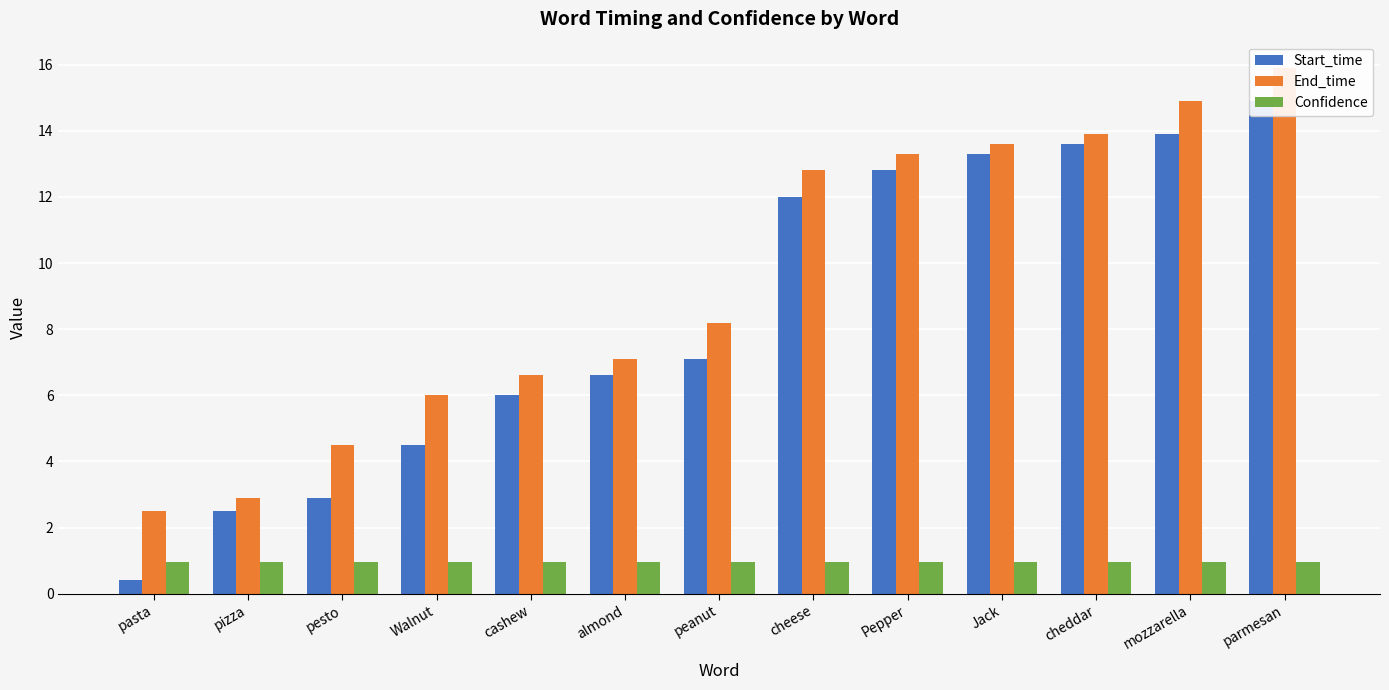

Reading left to right, list all the values displayed in this chart.

Start_time: 0.4	2.5	2.9	4.5	6.0	6.6	7.1	12.0	12.8	13.3	13.6	13.9	14.9
End_time: 2.5	2.9	4.5	6.0	6.6	7.1	8.2	12.8	13.3	13.6	13.9	14.9	15.9
Confidence: 1.0	1.0	1.0	1.0	1.0	1.0	1.0	1.0	1.0	1.0	1.0	1.0	1.0